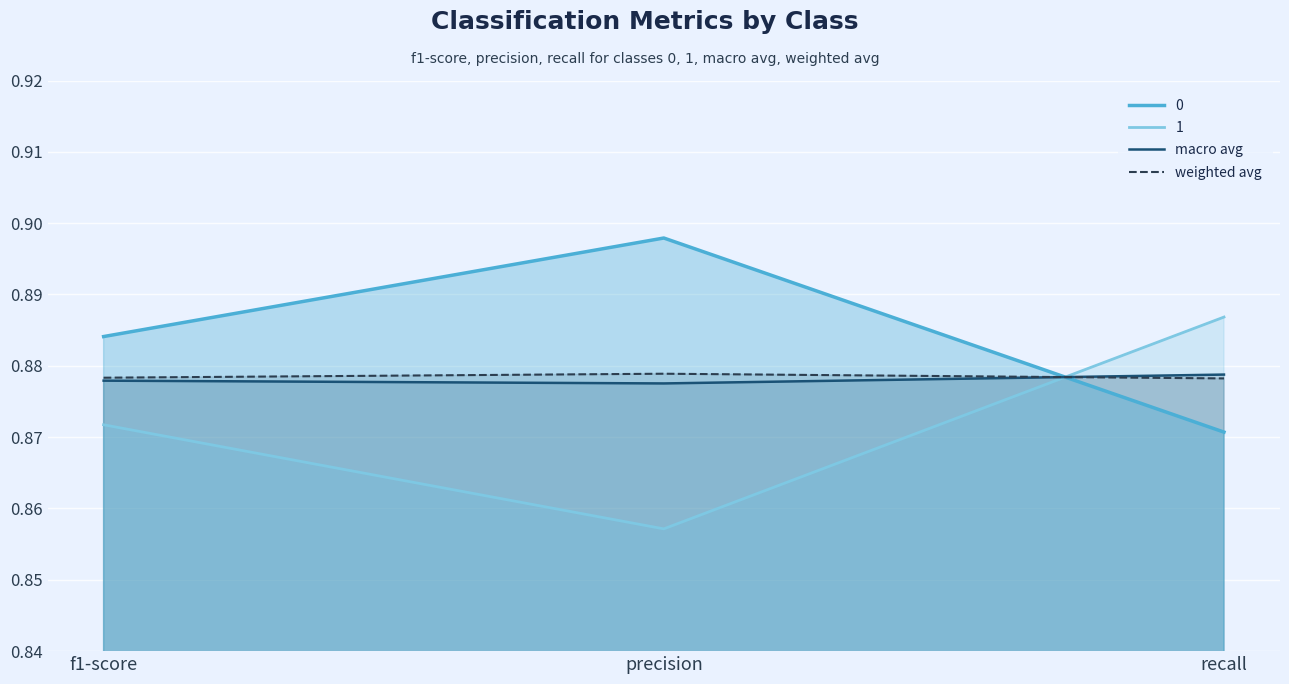

At which label is macro avg closest to 0?

precision